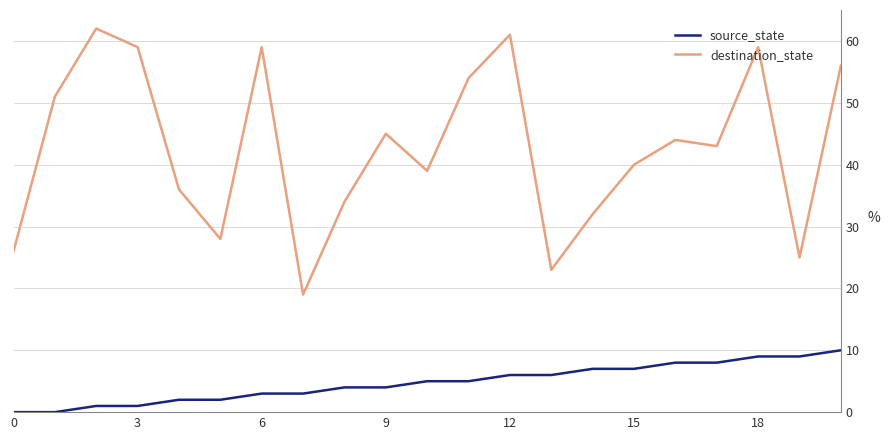

What is the minimum value for destination_state?

19